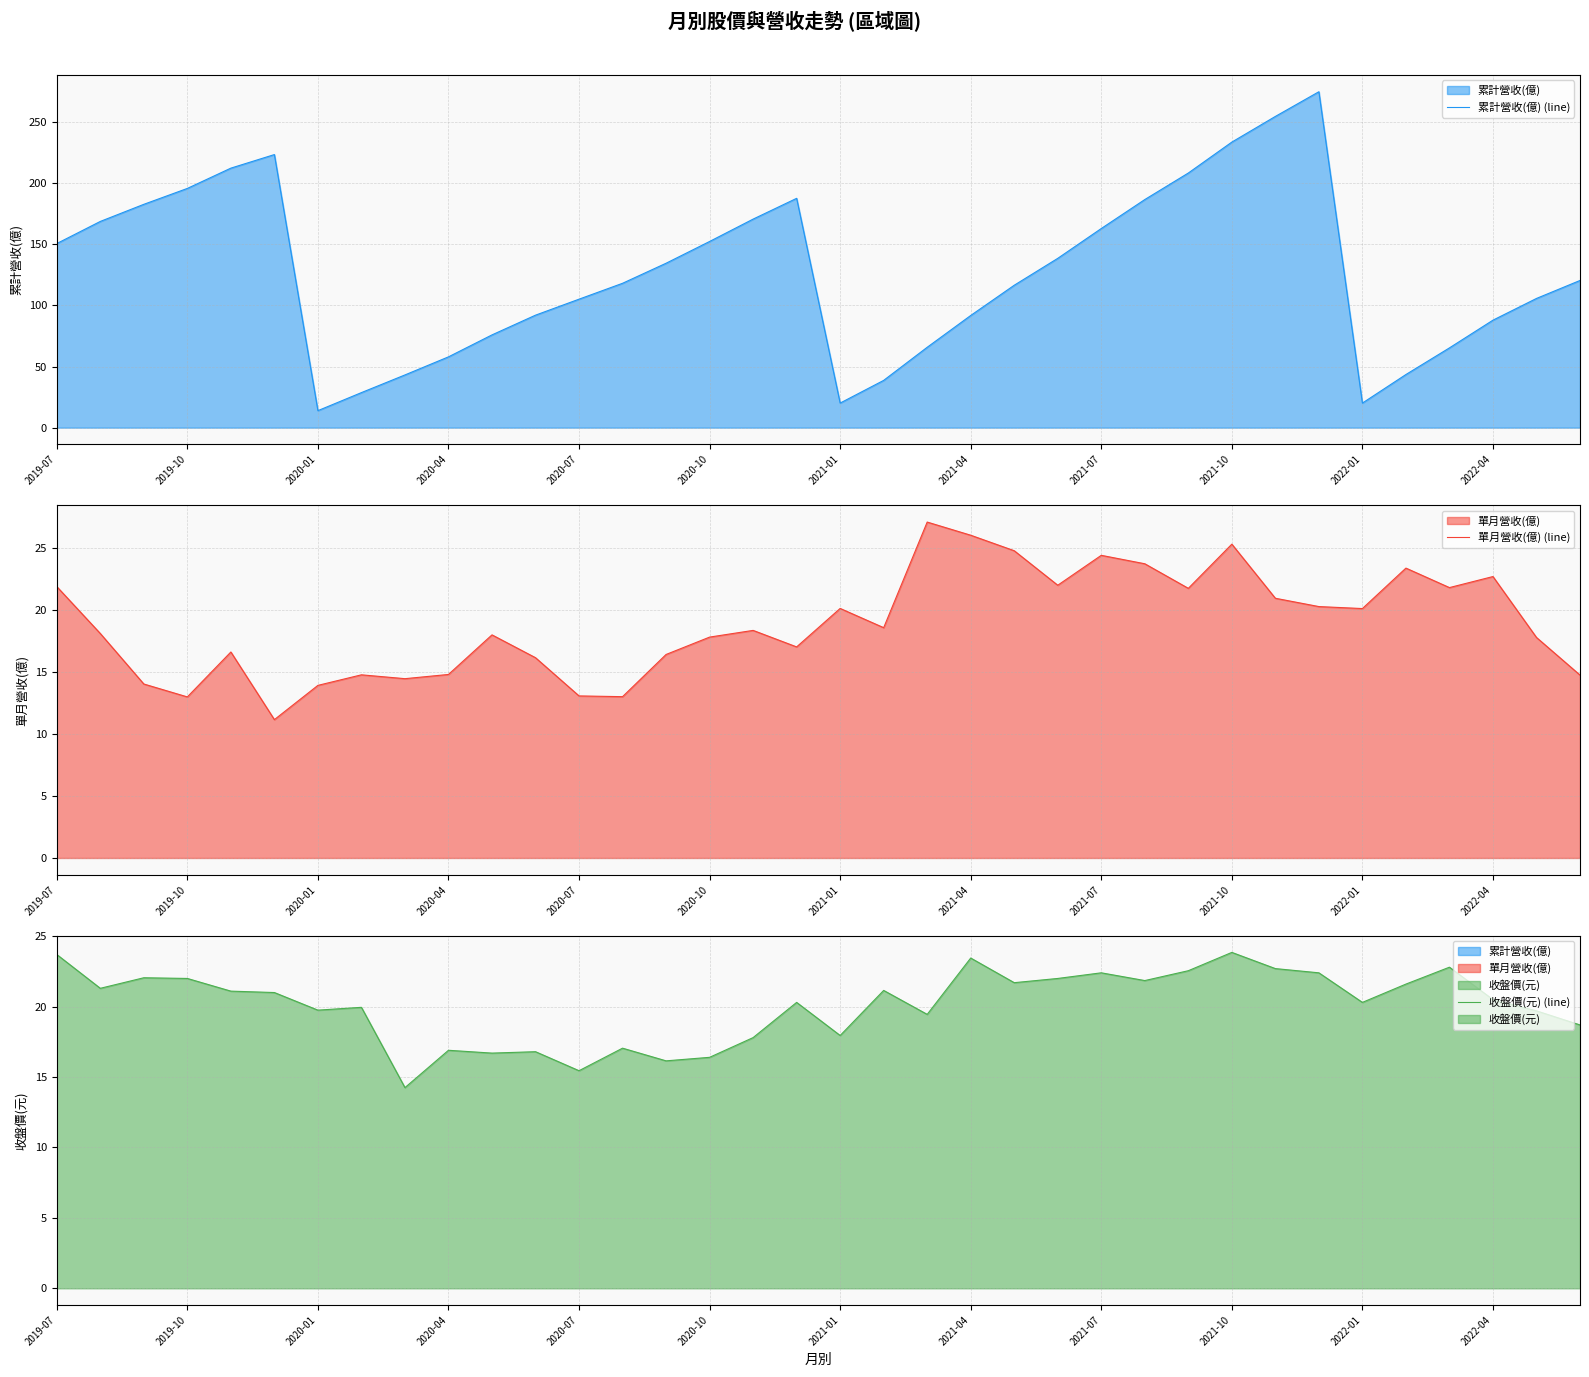

What is the average value of the 收盤價(元) (line) series?

20.1